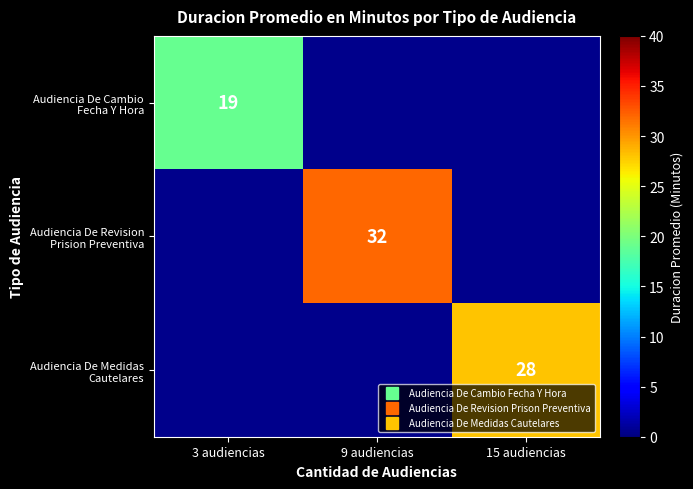

At which category does the chart reach its minimum across all series?

3 audiencias